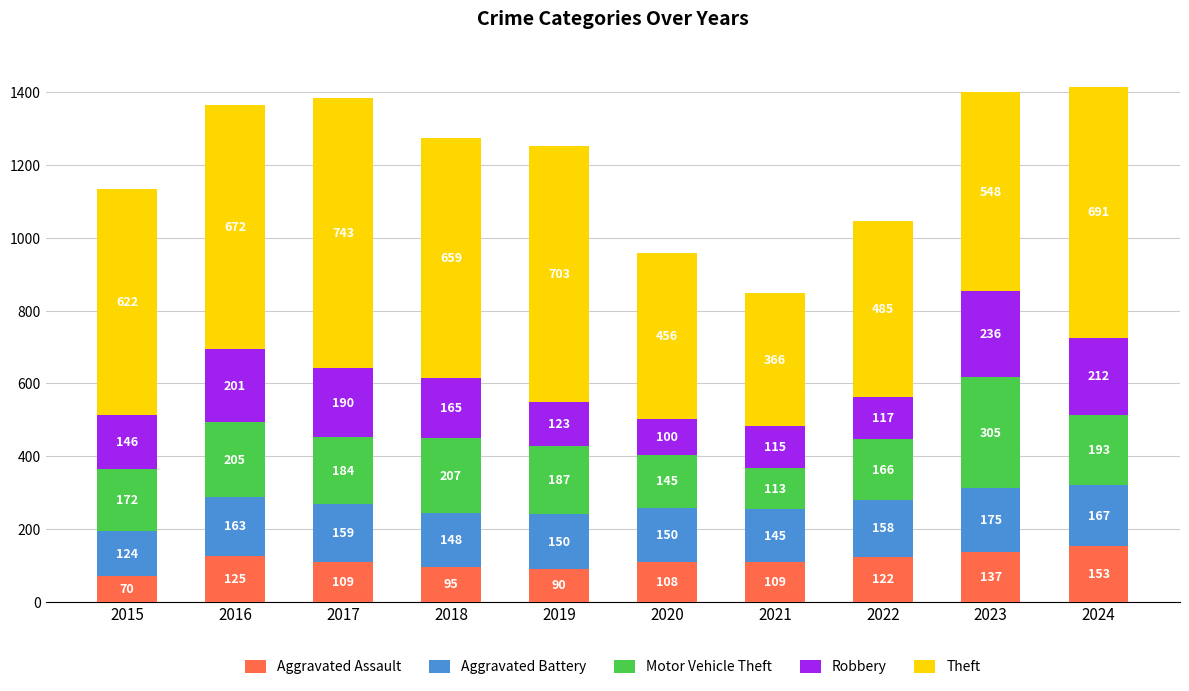

At which label does Aggravated Assault reach its peak?

2024